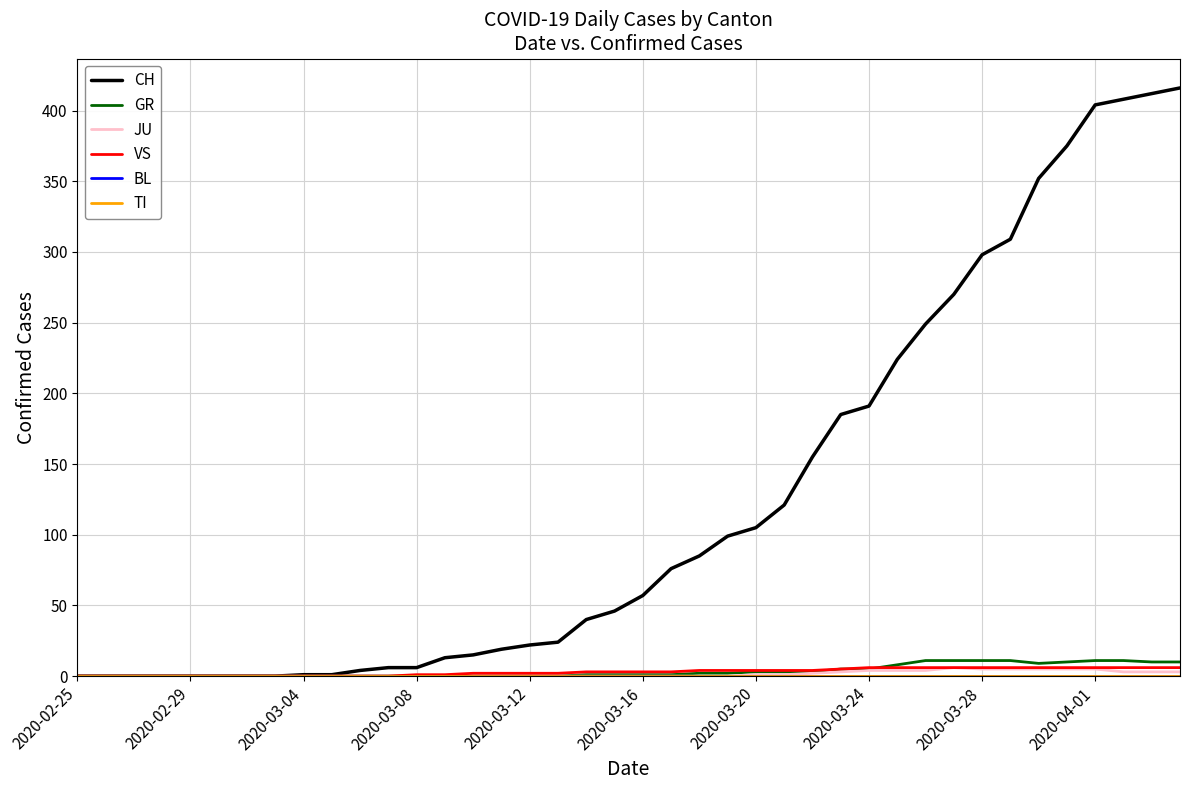

At which category does the chart reach its minimum across all series?

2020-02-25